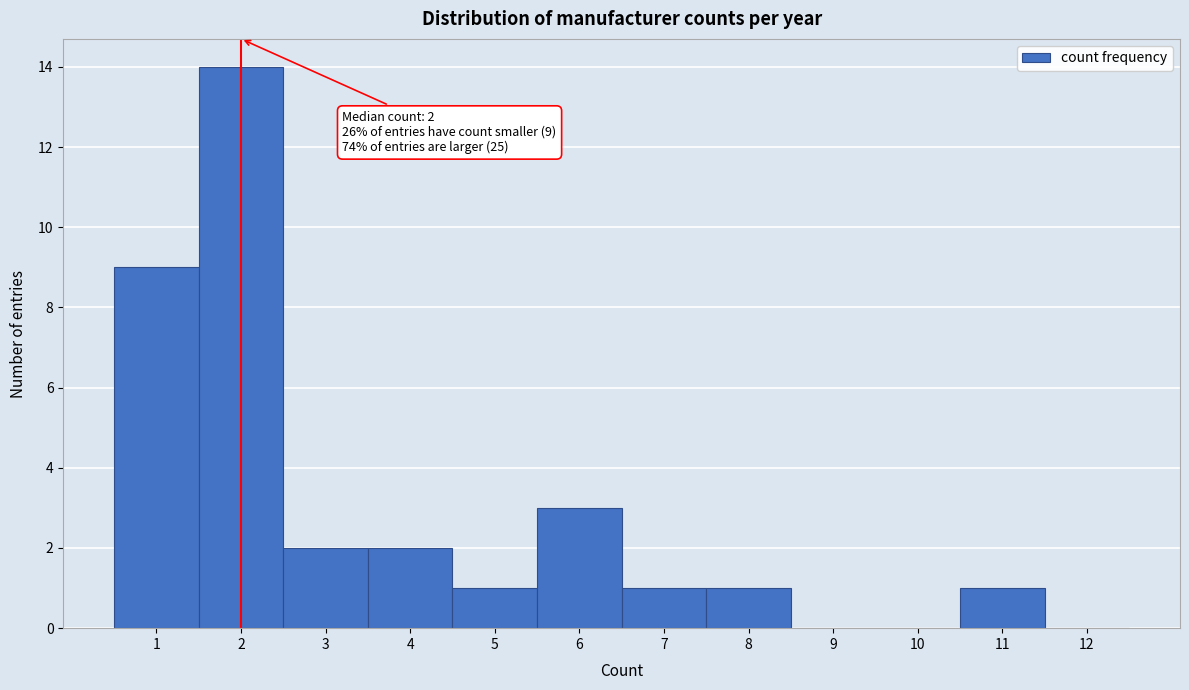

Over which range of the x-axis is the bar tallest?

1.5 to 2.5